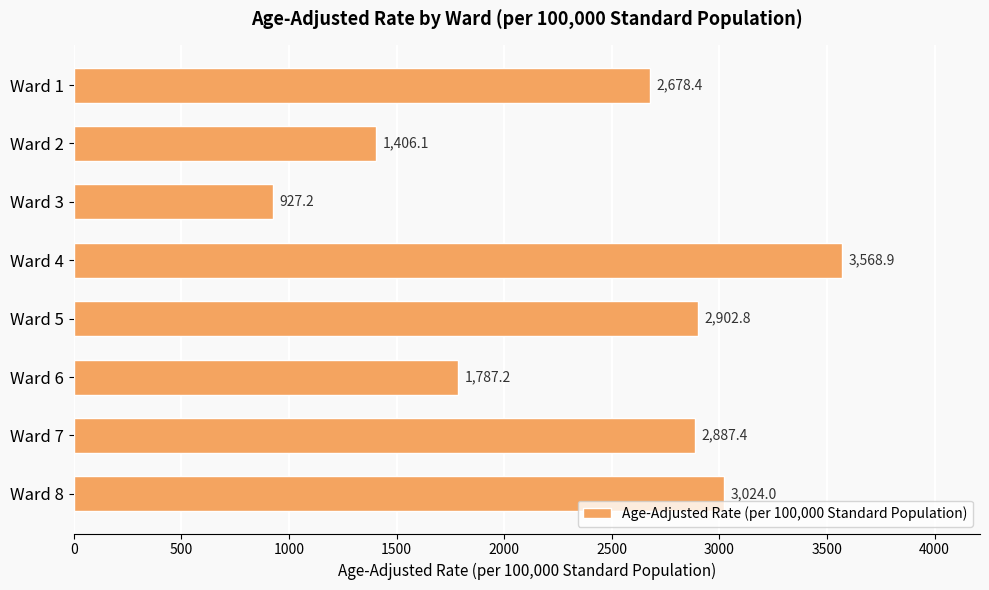

Between Ward 5 and Ward 7, which is larger?

Ward 5